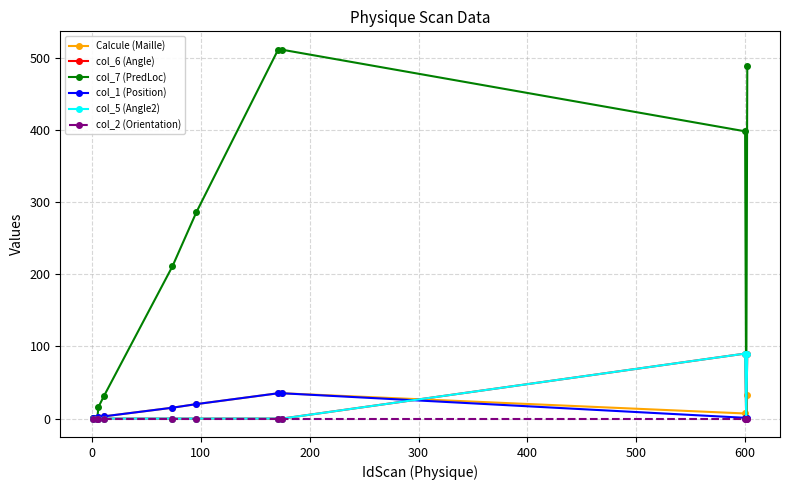

Does the chart display data point markers on the line(s)?

Yes